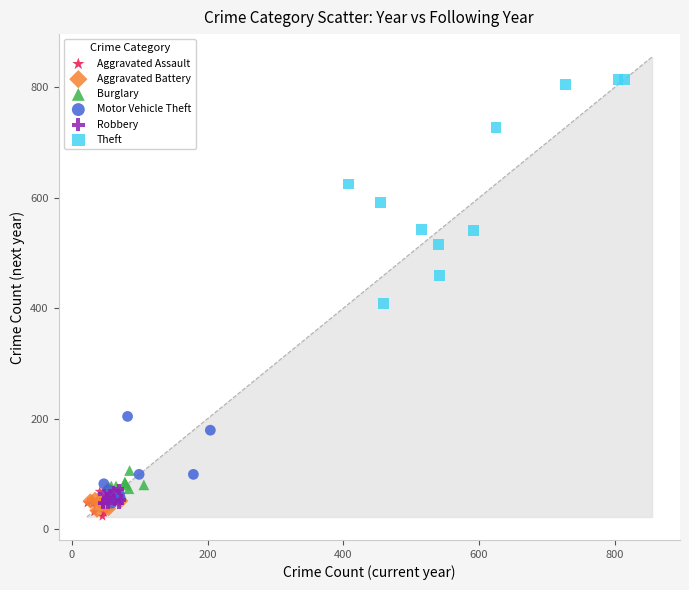

Which series contains the highest Y value?

Theft